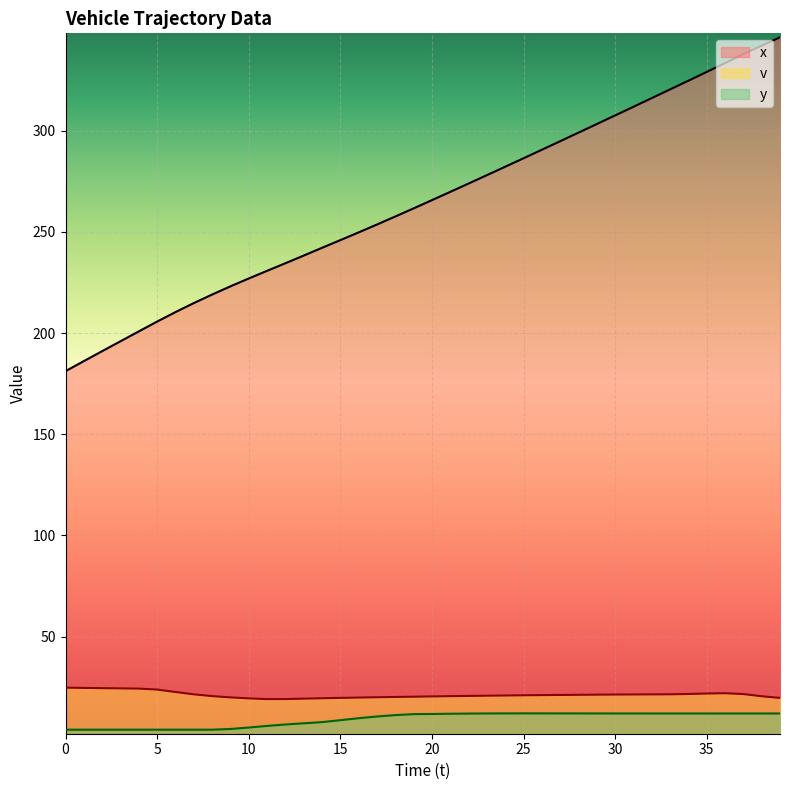

At which label does x reach its peak?

39